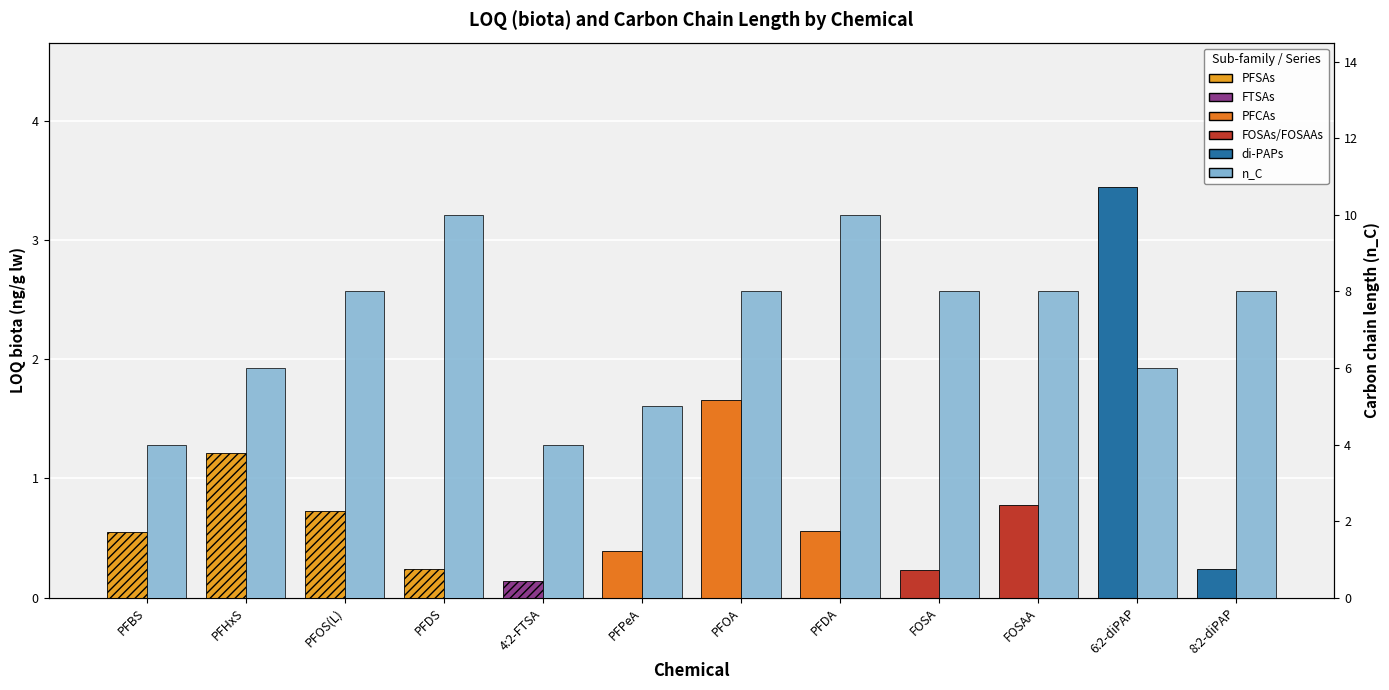

List the labels in order of n_C value, smallest first.

PFBS, 4:2-FTSA, PFPeA, PFHxS, 6:2-diPAP, PFOS(L), PFOA, FOSA, FOSAA, 8:2-diPAP, PFDS, PFDA